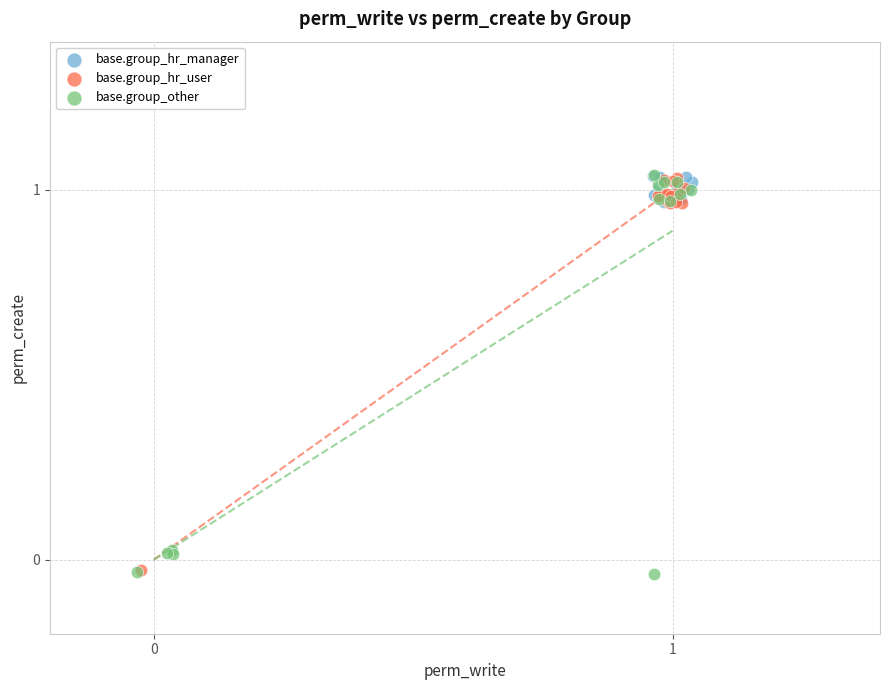

Which series has the widest spread of Y values?

base.group_other